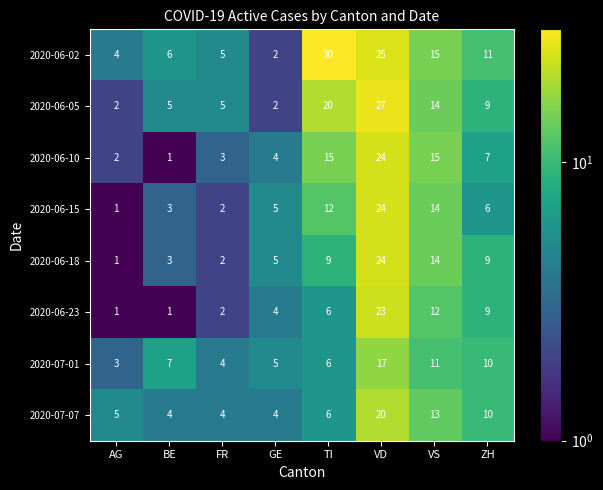

Rank the categories by 2020-07-01 value from highest to lowest.

VD, VS, ZH, BE, TI, GE, FR, AG